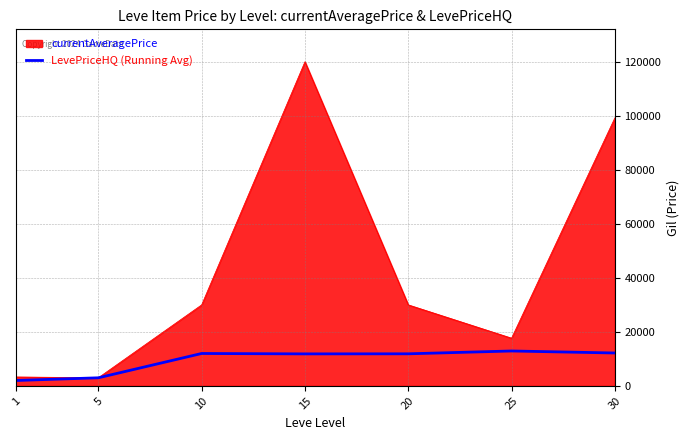

Which series changed the most between 10 and 30?

currentAveragePrice